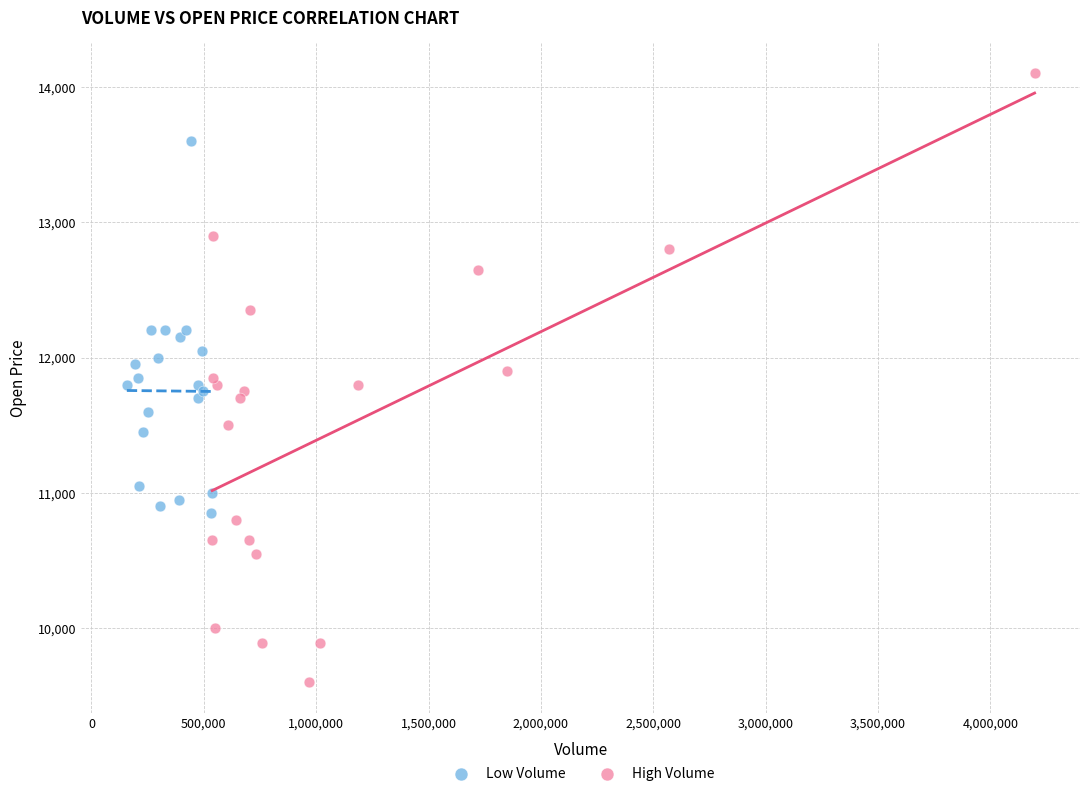

Which series has the widest spread of Y values?

High Volume